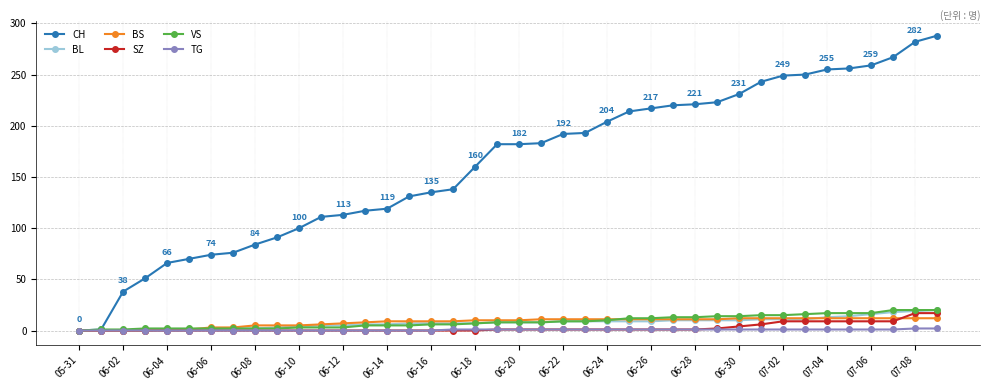

Which series has the widest spread of values?

CH